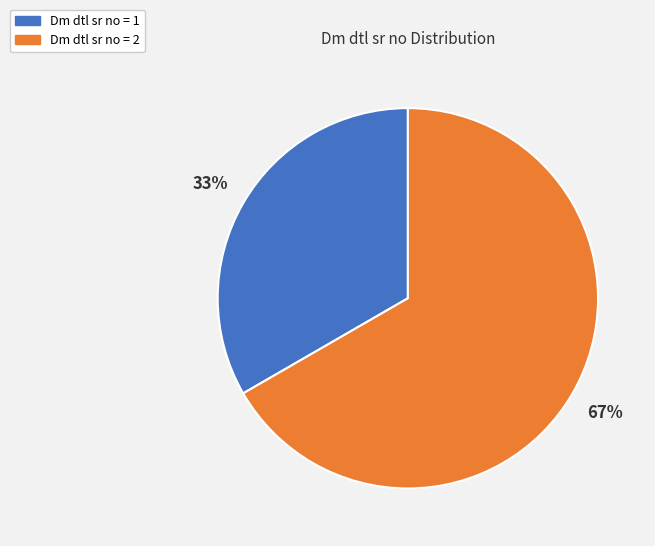

How many segments does this pie chart have?

2